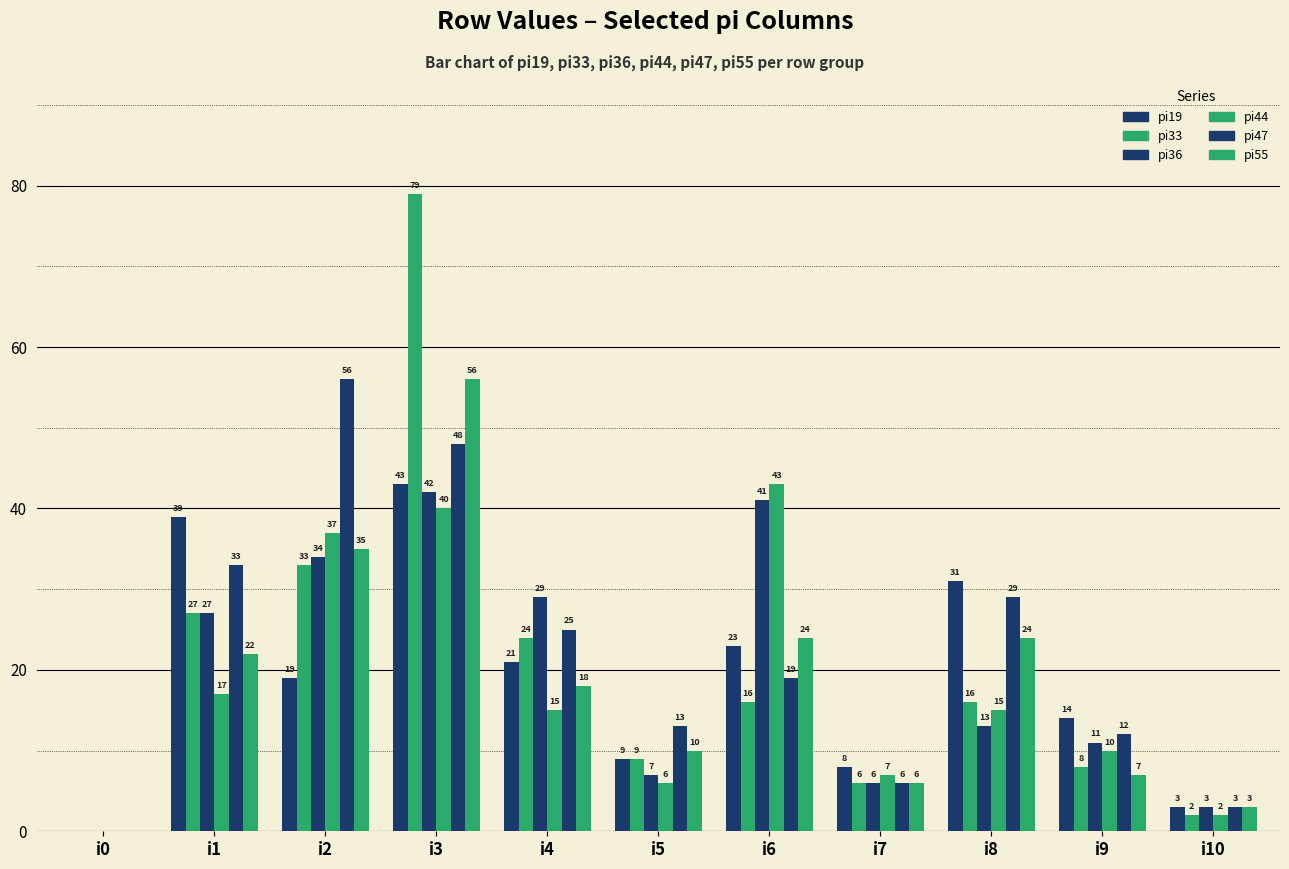

Between i7 and i8, which series saw the biggest shift?

pi19